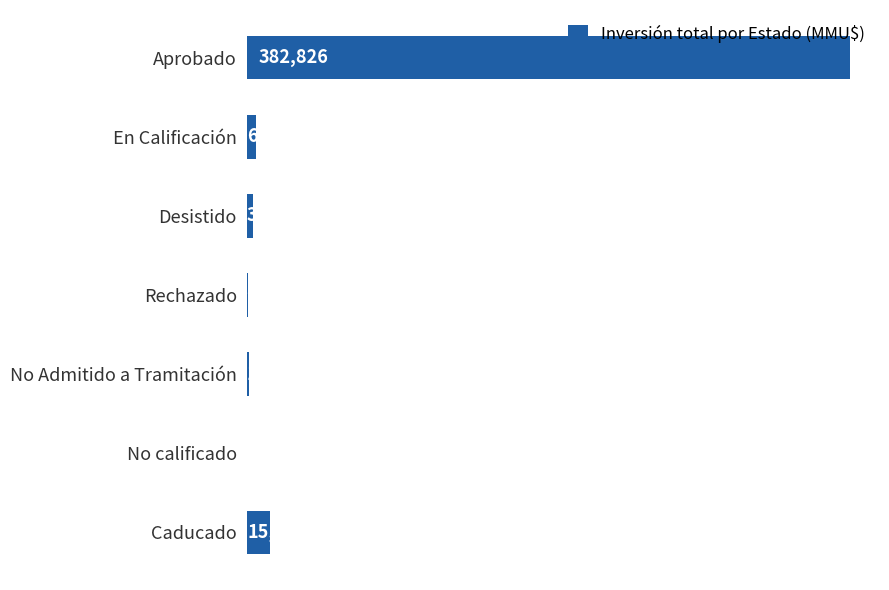

What is the change in value from Aprobado to No calificado?

-382526